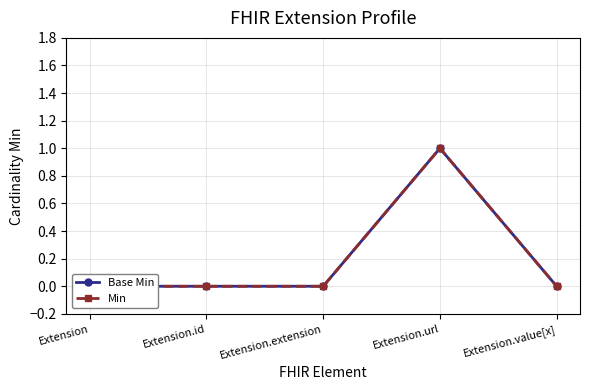

Which category has the lowest value in the Min series?

Extension